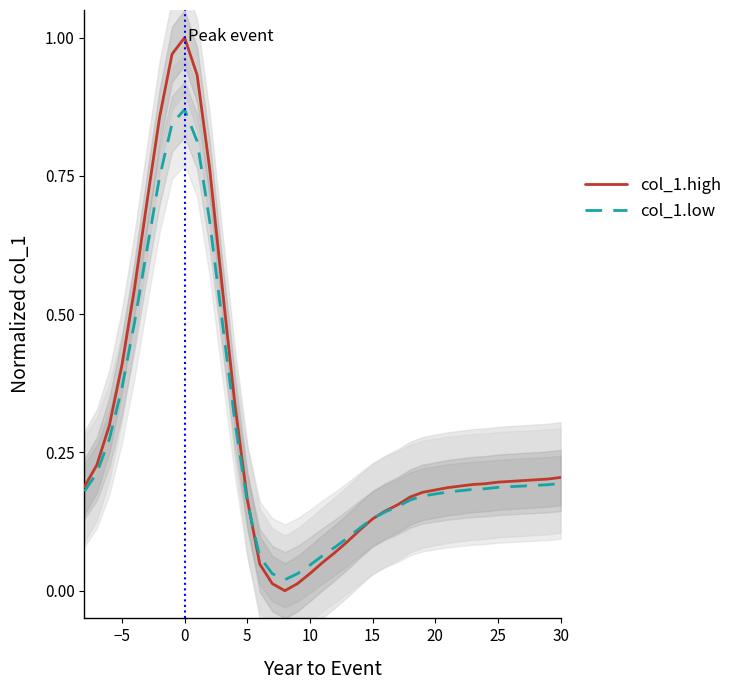

What is the highest value of the col_1.high series?

1.0